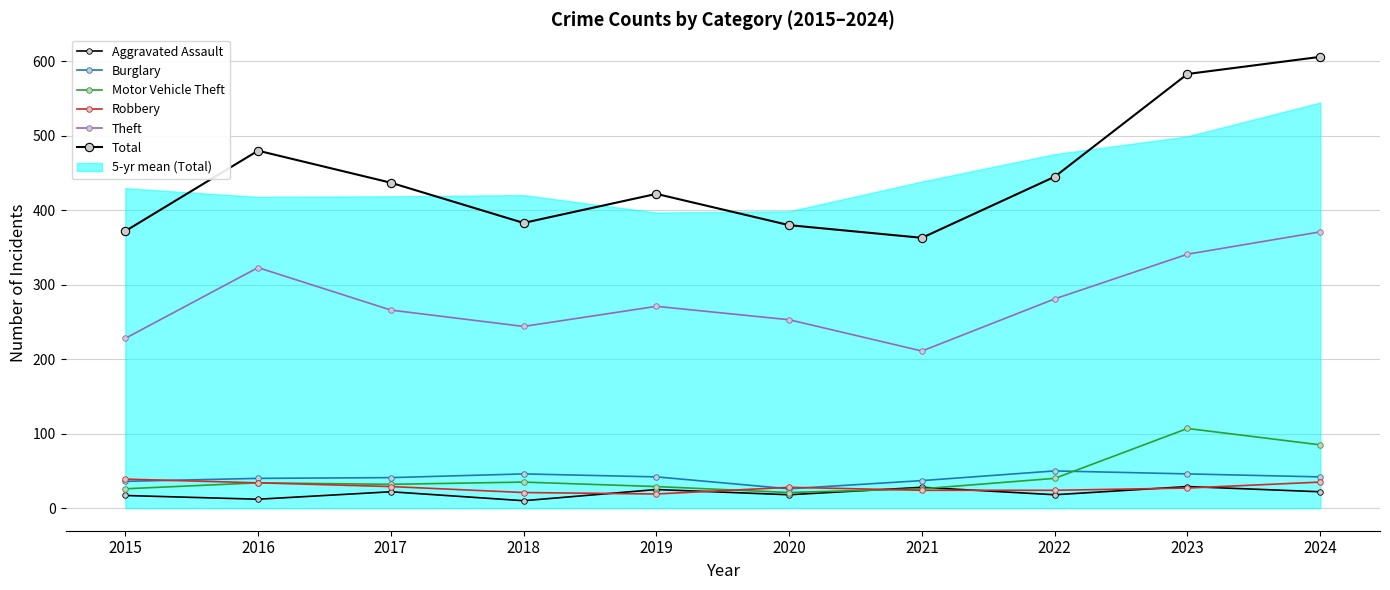

At how many categories does at least one series exceed 412?

6